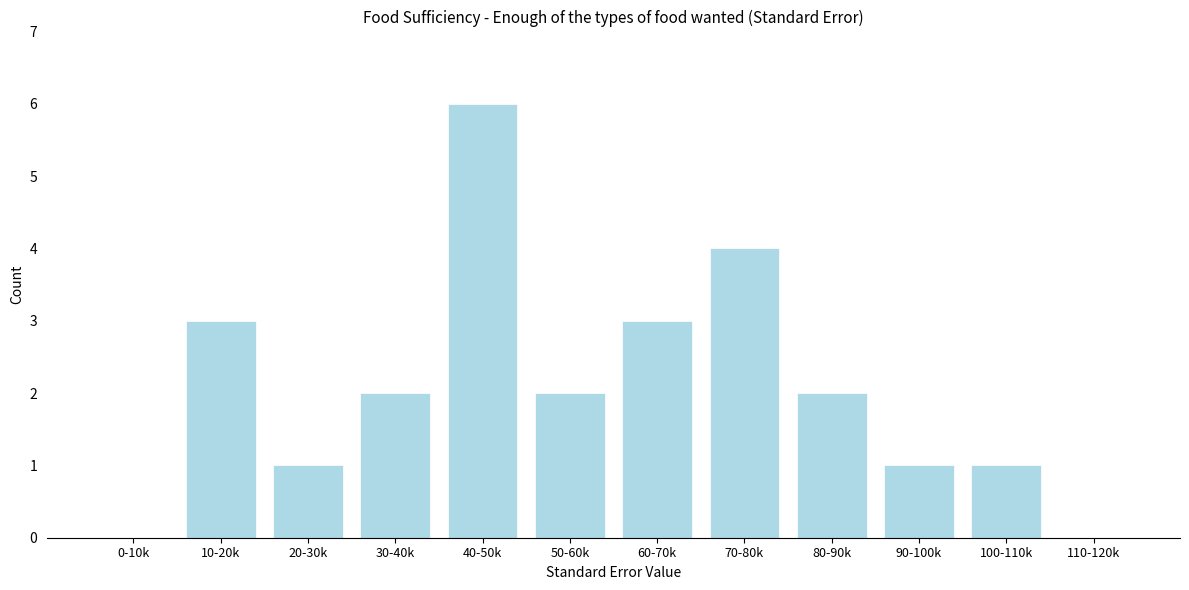

Reading left to right, list all the values displayed in this chart.

0-10k=0	10-20k=3	20-30k=1	30-40k=2	40-50k=6	50-60k=2	60-70k=3	70-80k=4	80-90k=2	90-100k=1	100-110k=1	110-120k=0